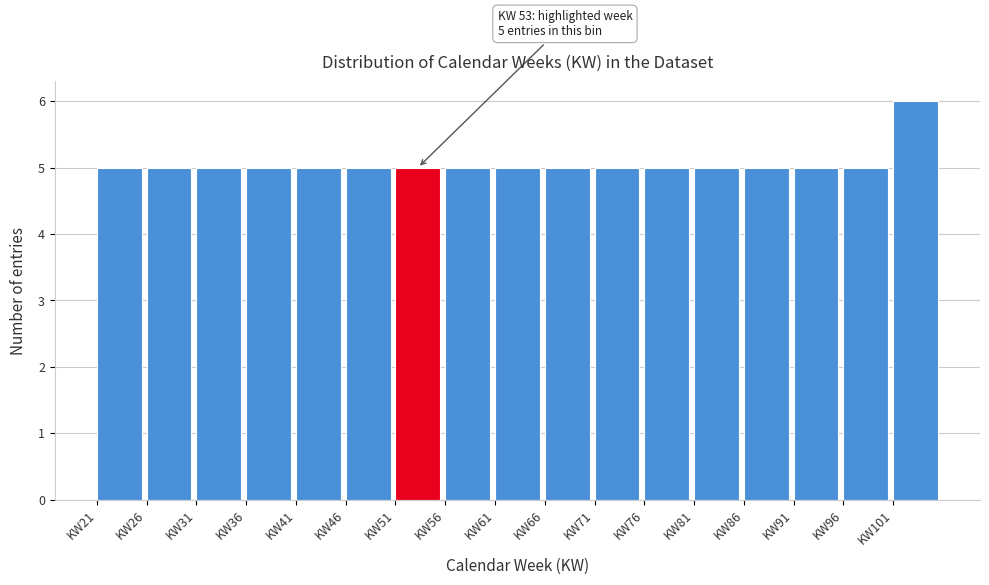

Over which range of the x-axis is the bar tallest?

101 to 106